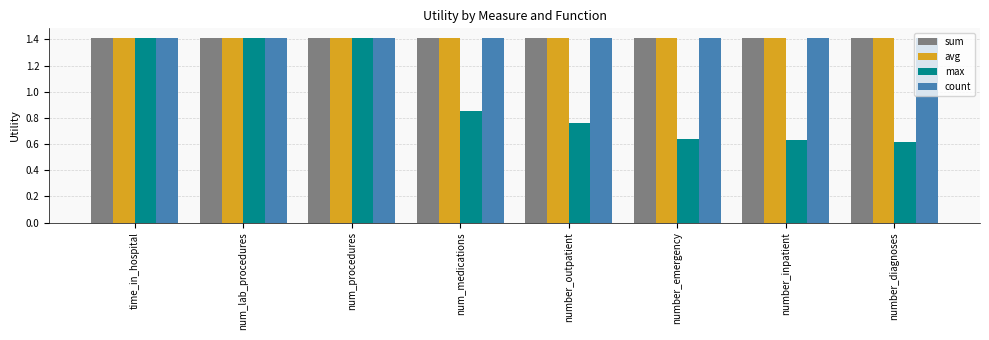

What is the total value across all series at num_procedures?

5.7